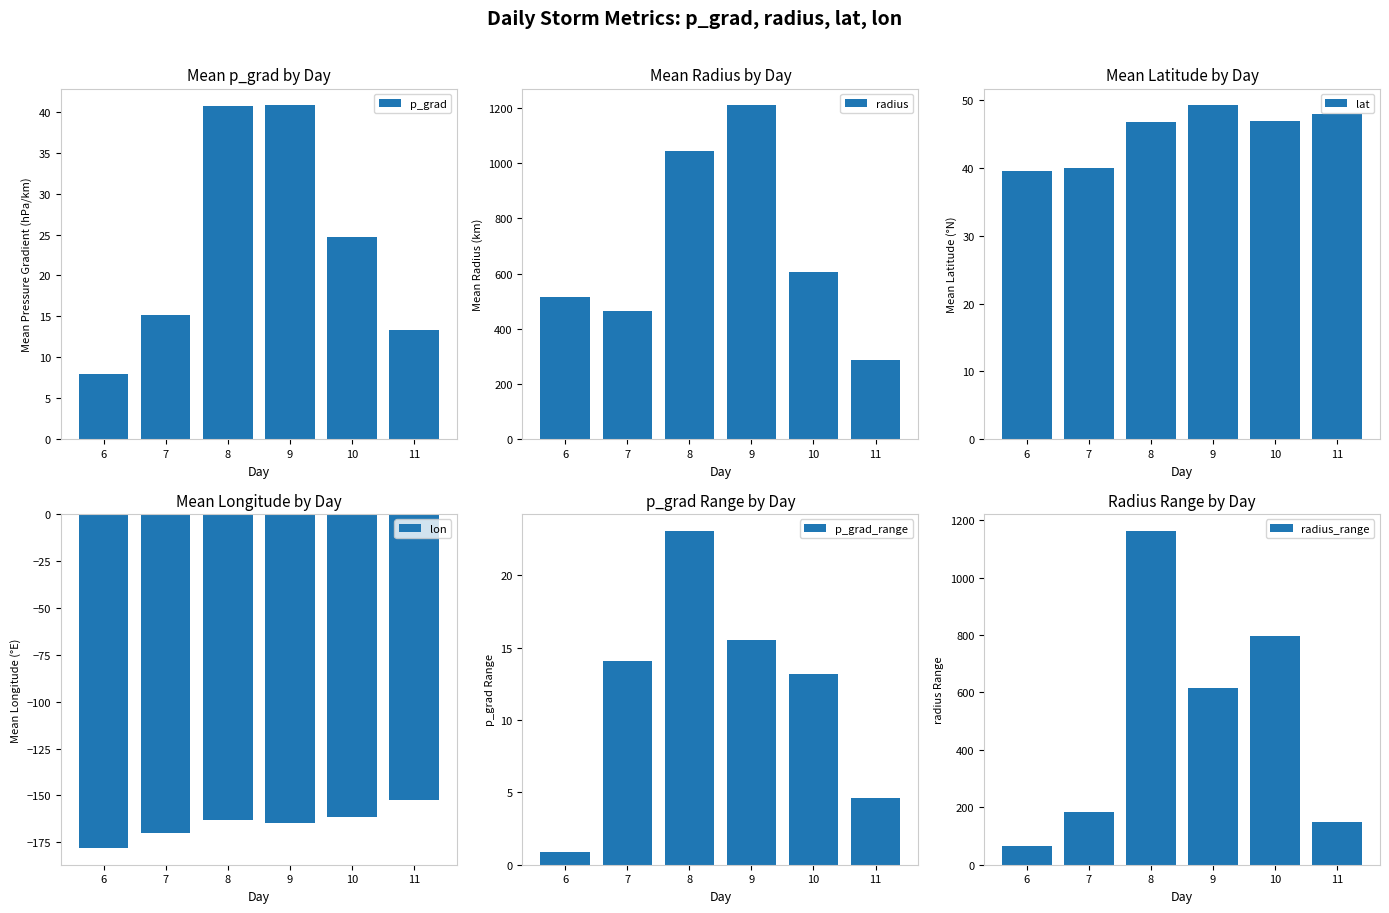

What is the difference between the second highest and minimum values in the radius_range series?

732.4